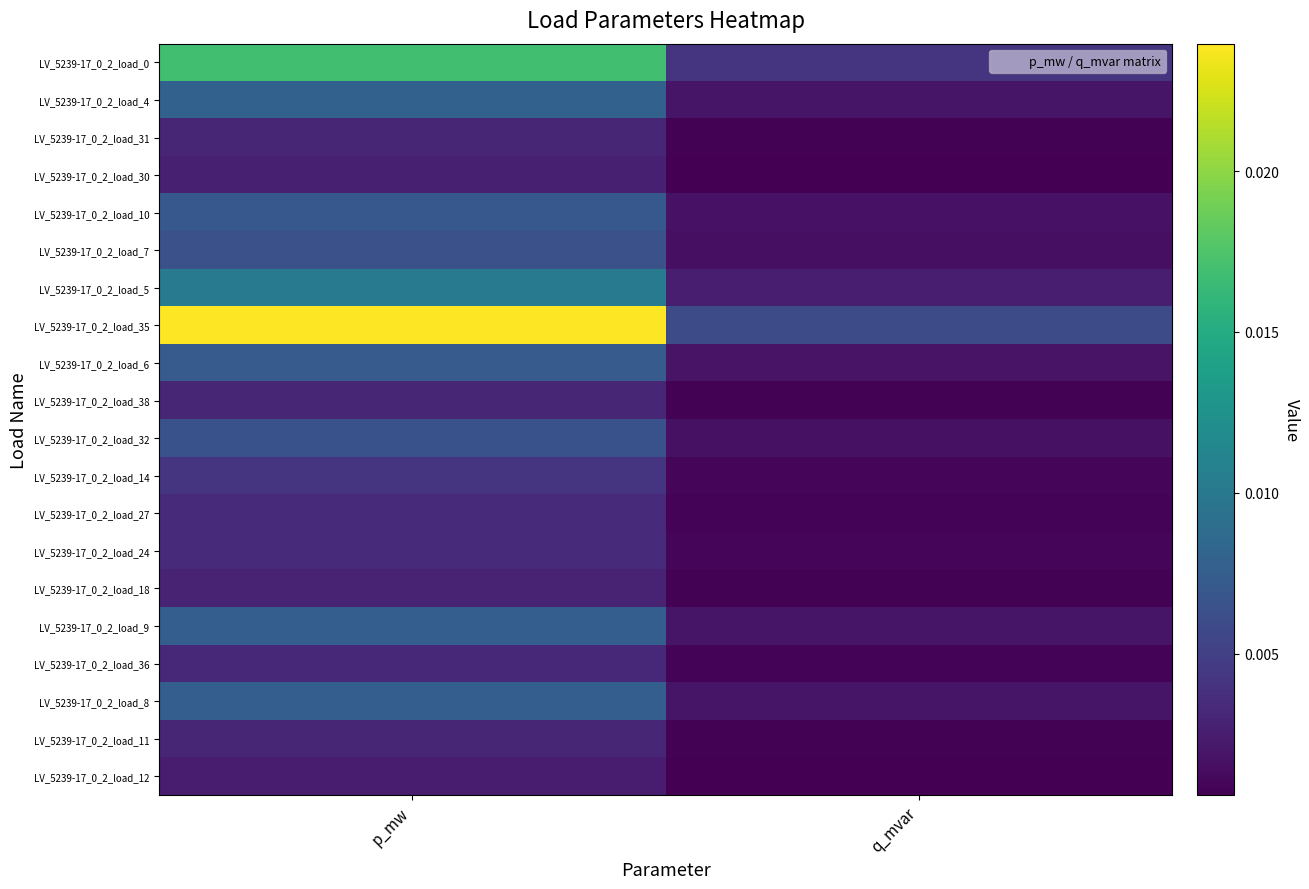

Rank the series by their maximum value, from lowest to highest.

LV_5239-17_0_2_load_12, LV_5239-17_0_2_load_30, LV_5239-17_0_2_load_18, LV_5239-17_0_2_load_38, LV_5239-17_0_2_load_31, LV_5239-17_0_2_load_11, LV_5239-17_0_2_load_36, LV_5239-17_0_2_load_27, LV_5239-17_0_2_load_24, LV_5239-17_0_2_load_14, LV_5239-17_0_2_load_7, LV_5239-17_0_2_load_32, LV_5239-17_0_2_load_10, LV_5239-17_0_2_load_6, LV_5239-17_0_2_load_9, LV_5239-17_0_2_load_8, LV_5239-17_0_2_load_4, LV_5239-17_0_2_load_5, LV_5239-17_0_2_load_0, LV_5239-17_0_2_load_35